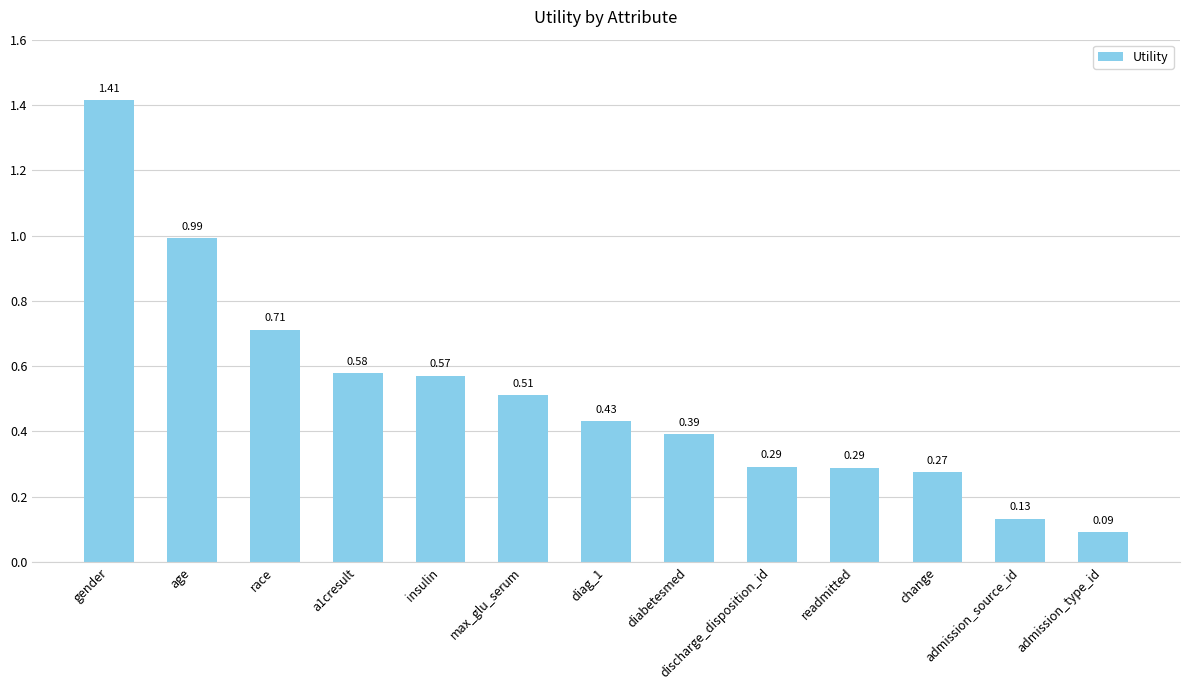

What is the label of the 11th bar from the right?

race